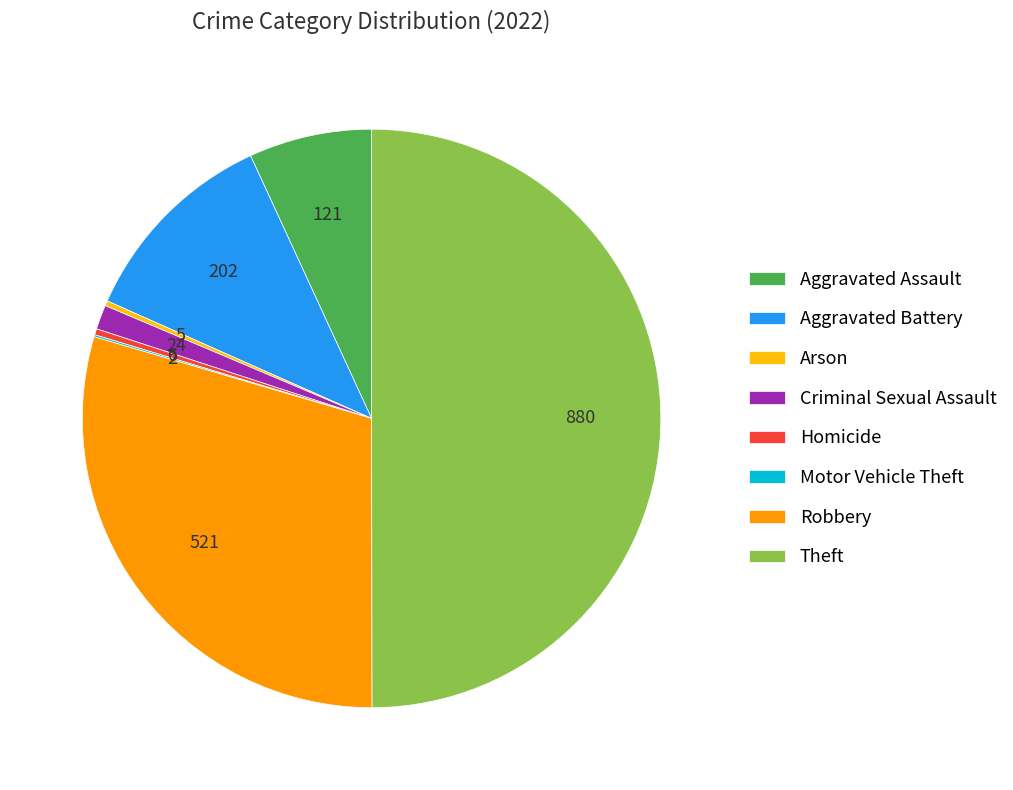

What is the largest slice in the pie chart?

Theft